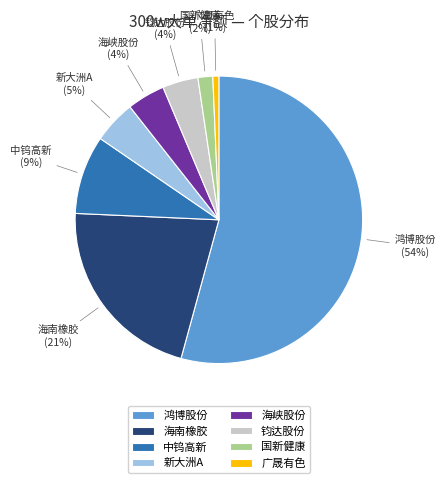

Does any single category account for the majority?

Yes